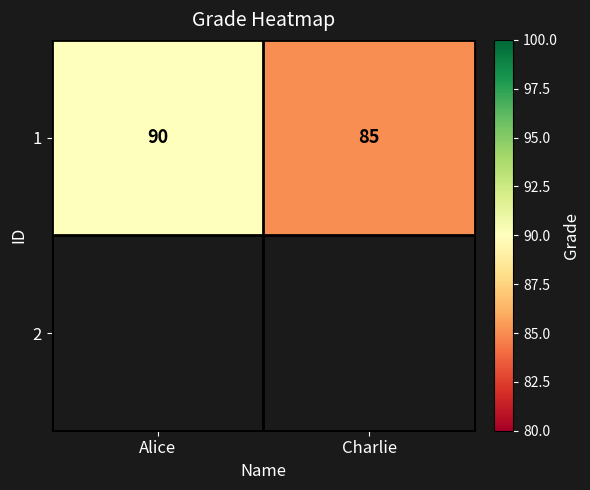

List the labels in order of value, largest first.

Alice, Charlie